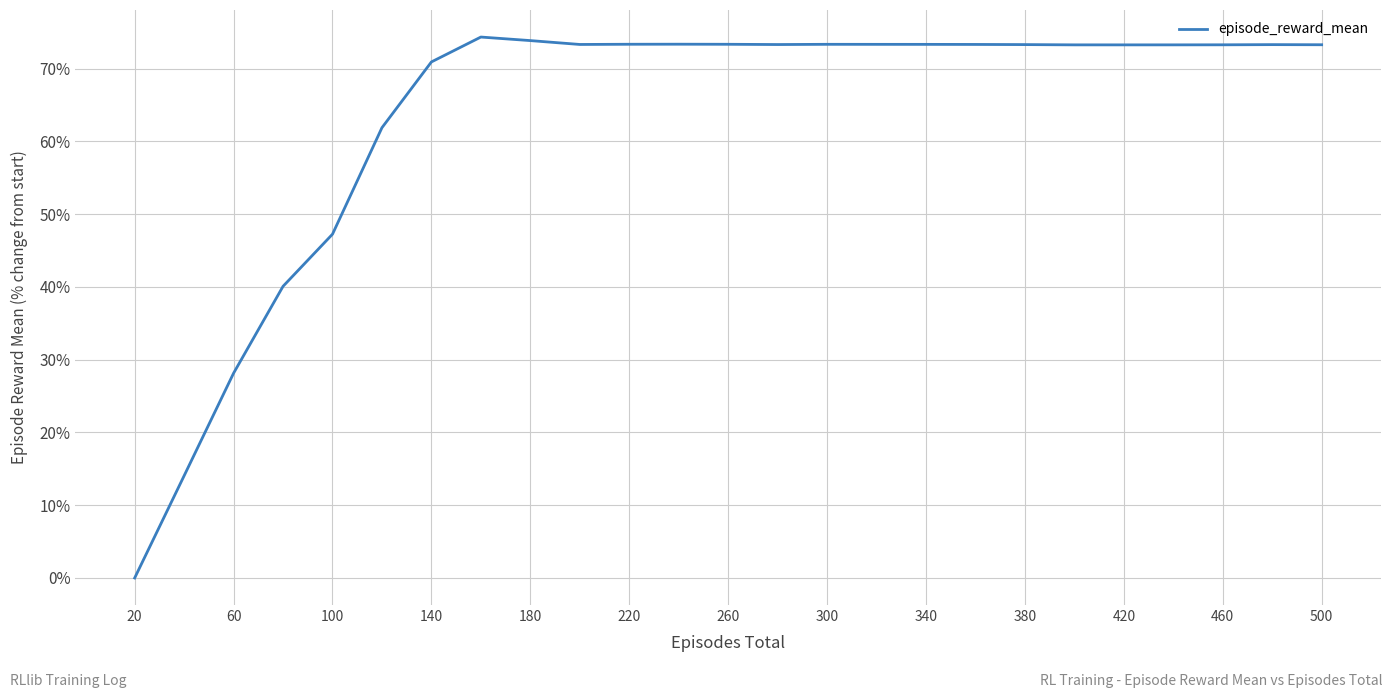

What is the maximum value shown in the chart?

74.3